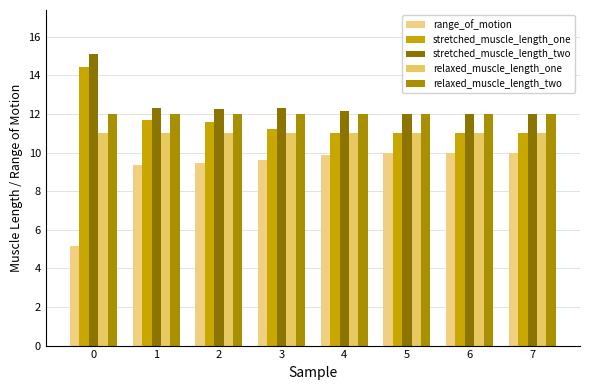

Is it true that relaxed_muscle_length_one equals 11.0 at 5?

True